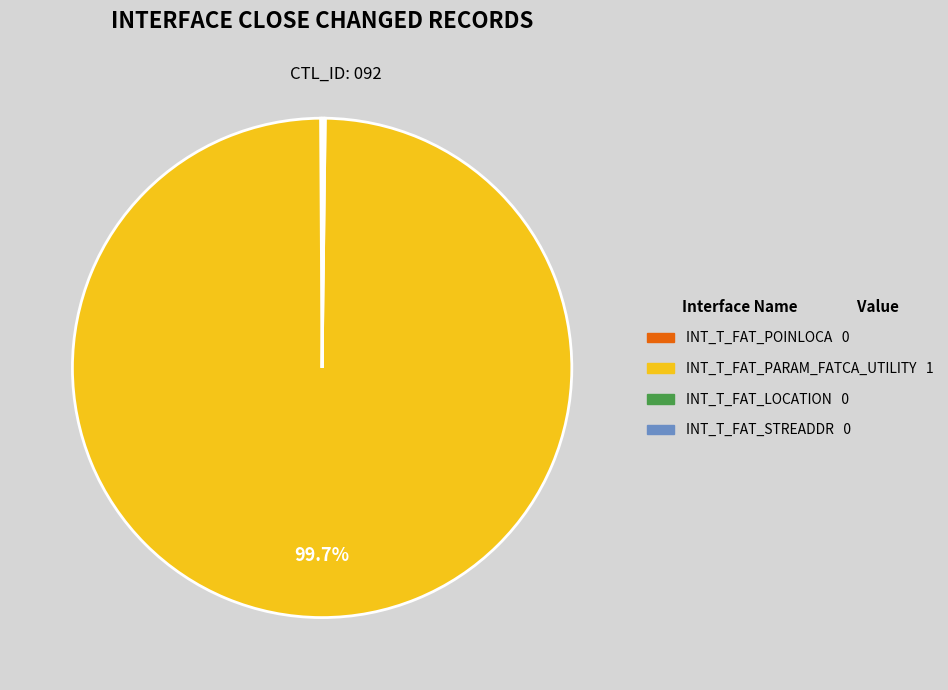

What is the largest slice in the pie chart?

INT_T_FAT_PARAM_FATCA_UTILITY